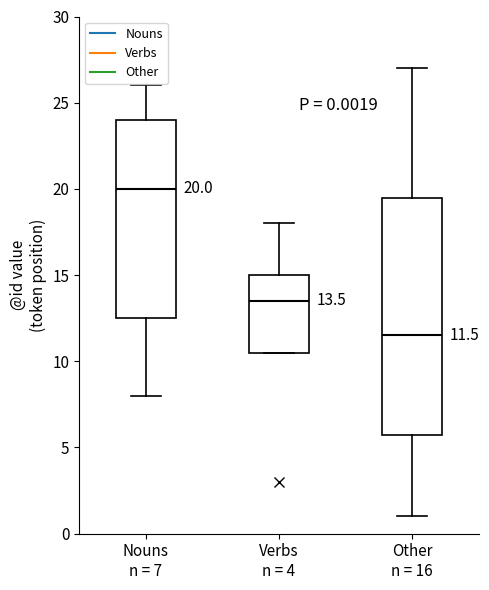

Which box's median line is the highest?

Nouns n = 7